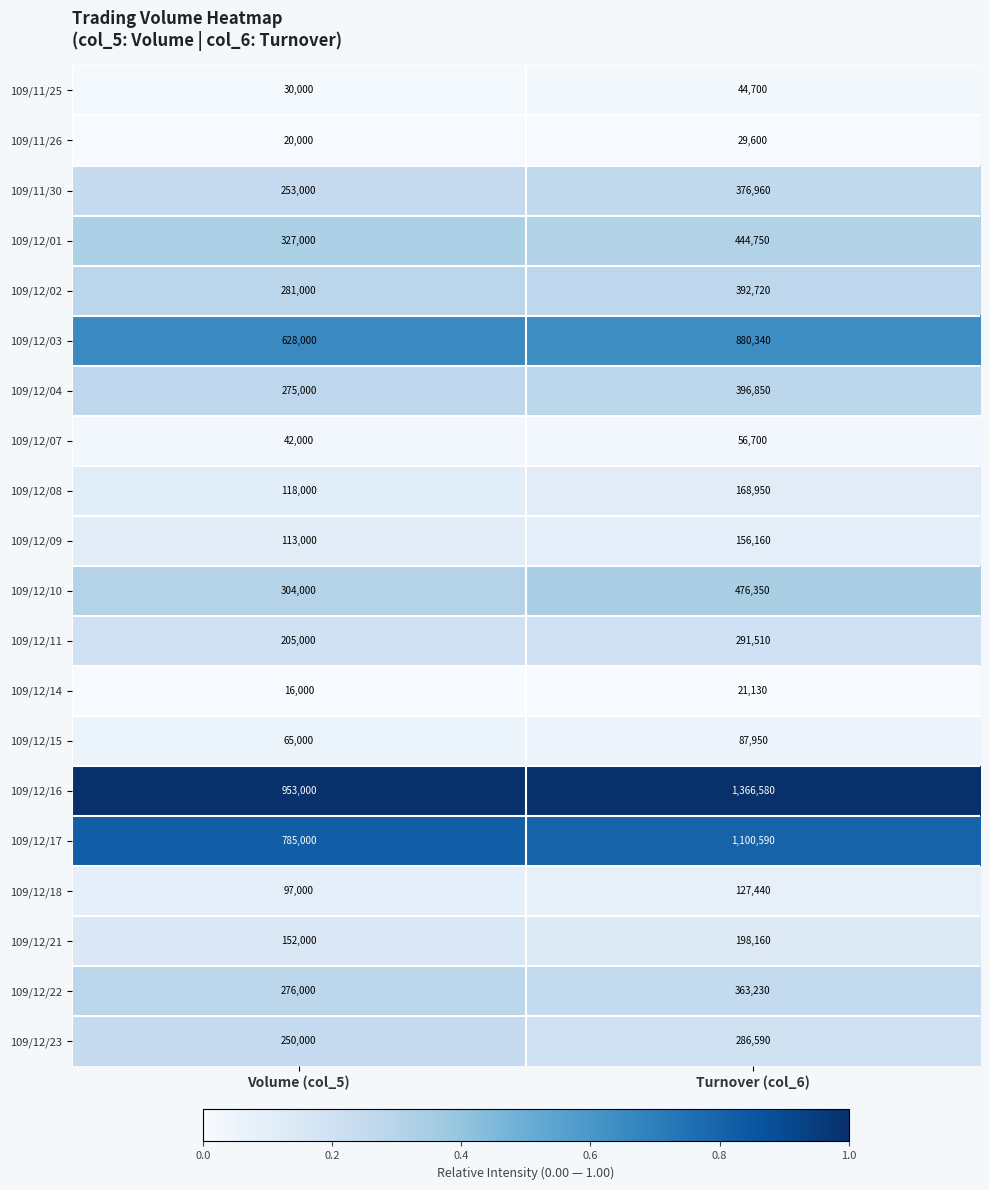

Read the 109/12/14 value at Volume (col_5).

16000